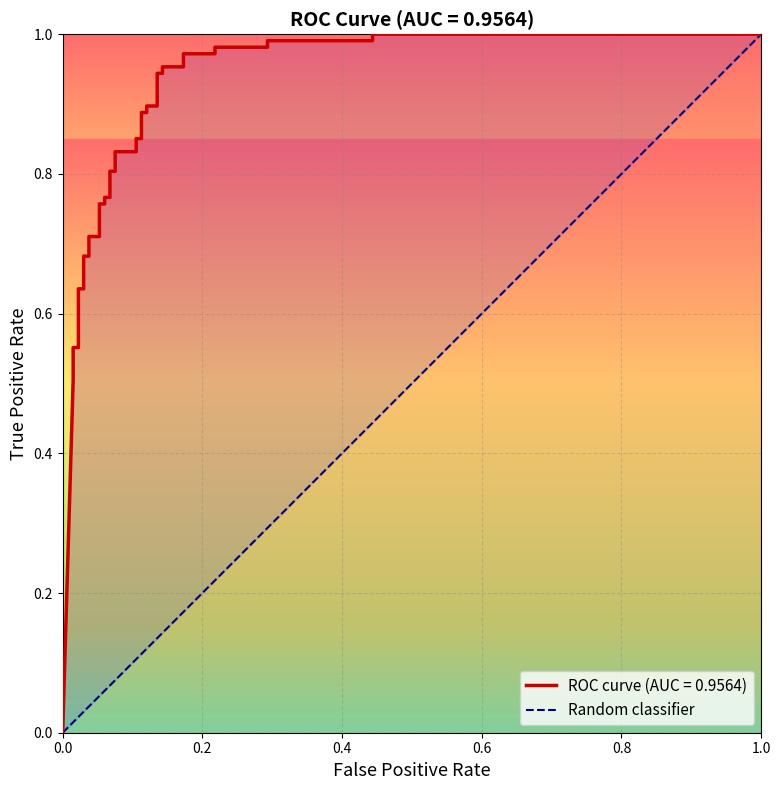

What value does the data have at 1.0?

1